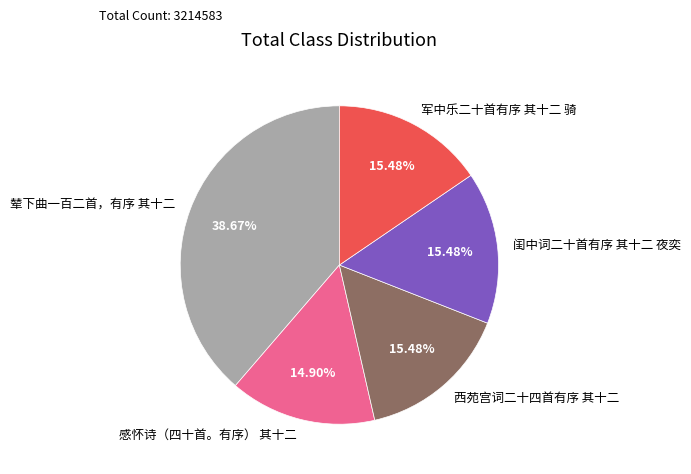

What is the total percentage of 军中乐二十首有序 其十二 骑 and 感怀诗（四十首。有序） 其十二?

30.4%